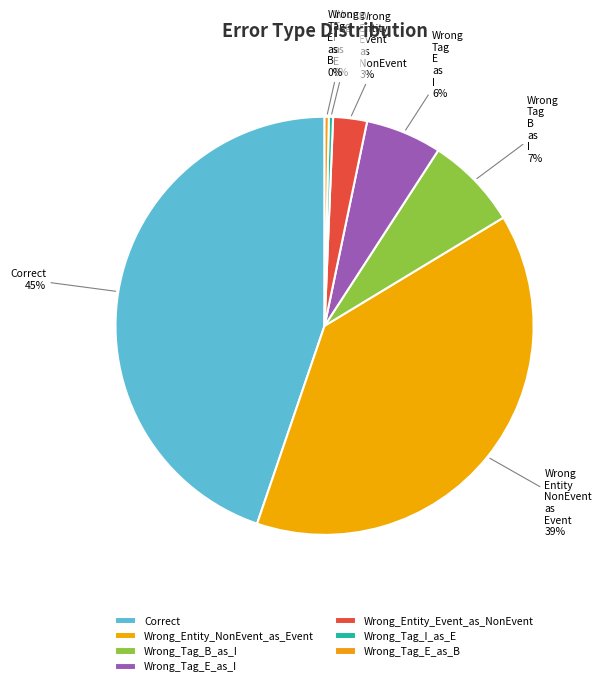

To the nearest percent, what is the difference between the Wrong_Tag_B_as_I and Wrong_Tag_E_as_B slice percentages?

7%